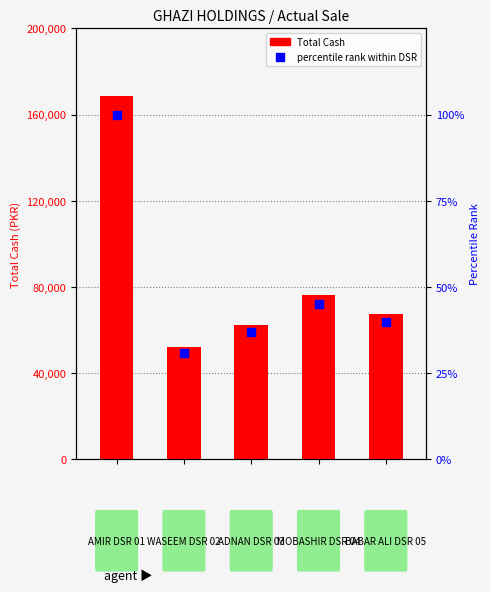

Which series contains the lowest Y value?

percentile rank within DSR